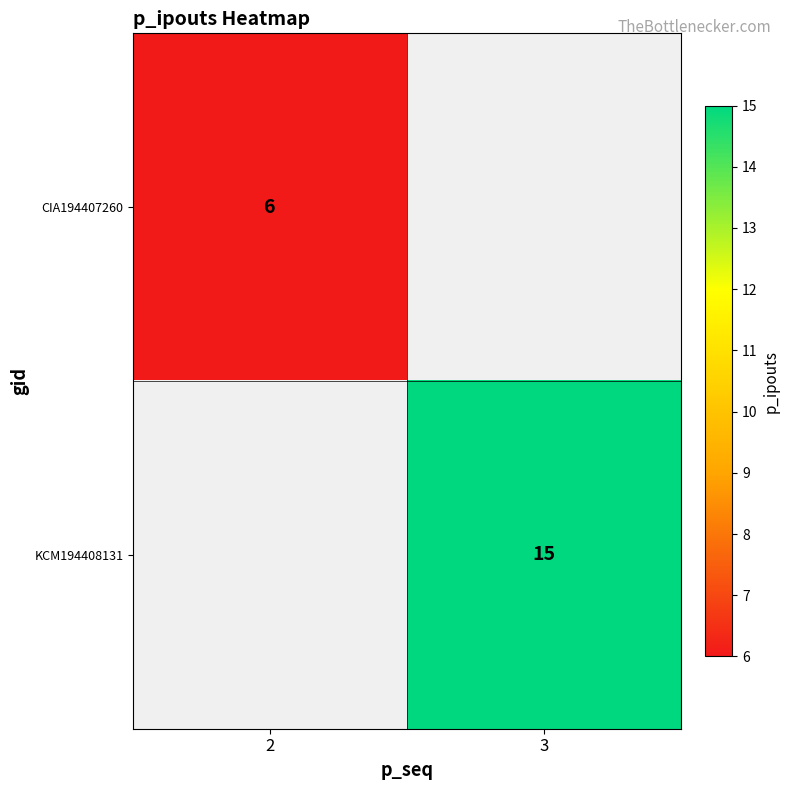

Which has a higher value, 2 or 3?

3